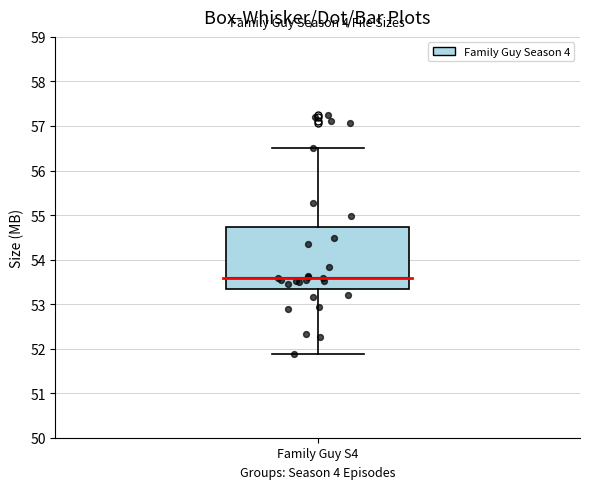

Where is the lower edge of the box for Family Guy S4 on the y-axis? The values are not printed on the chart, so give them approximately, as read against the axis.

53.3